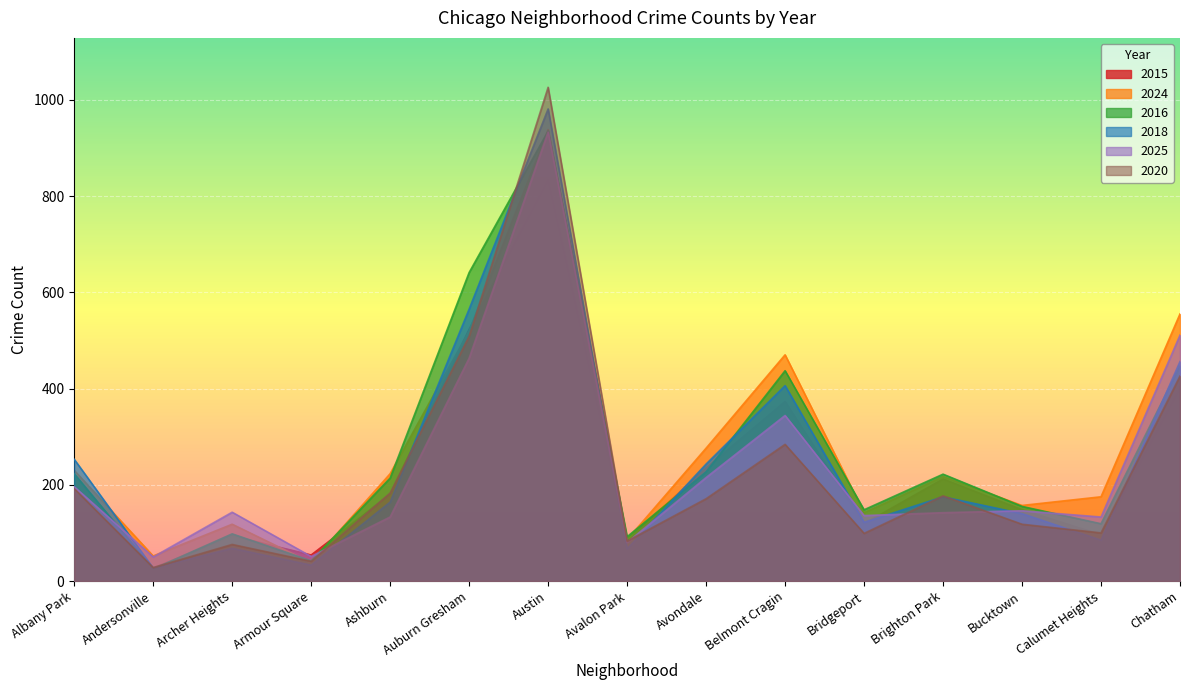

Which series changed the most between Armour Square and Avondale?

2024